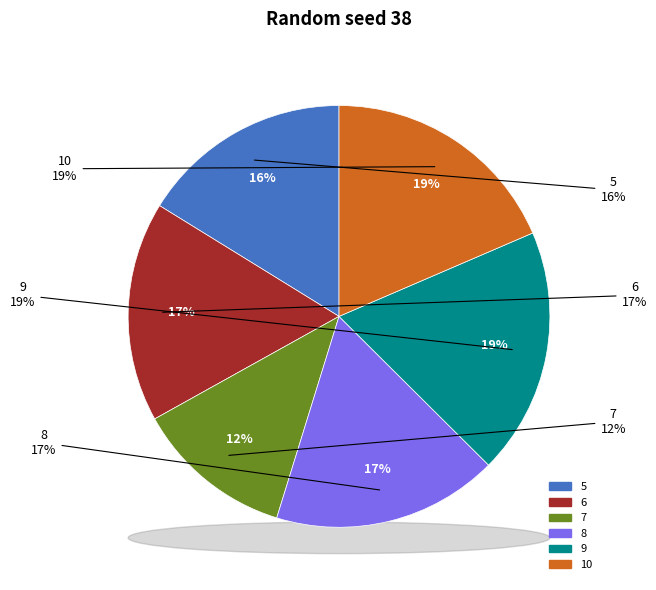

Which category has the biggest portion of the pie?

9